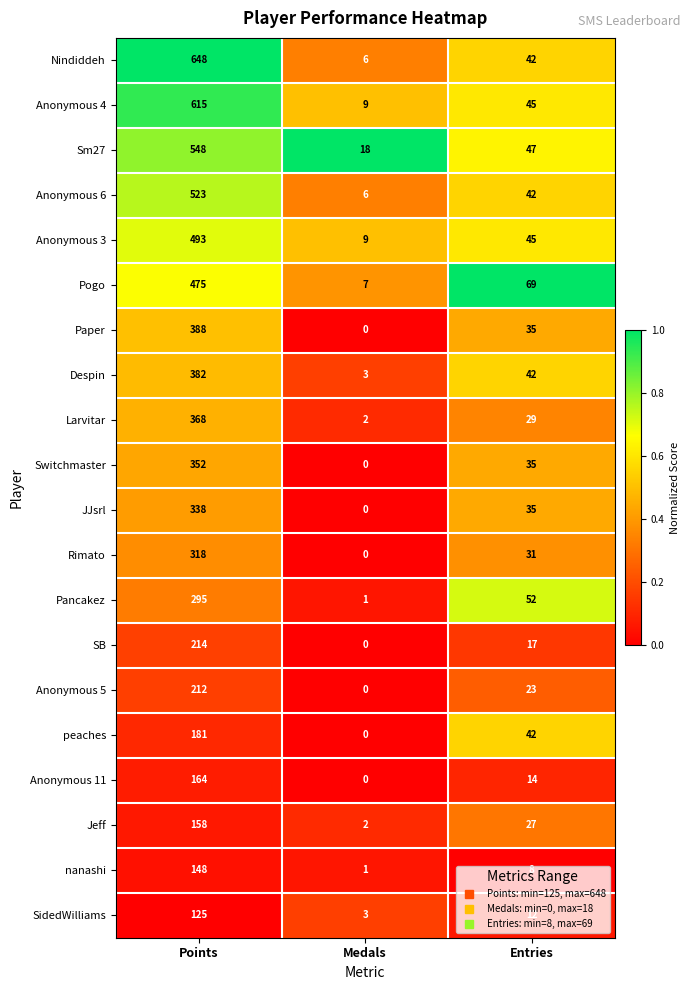

Which series changed the most between Medals and Entries?

Pogo